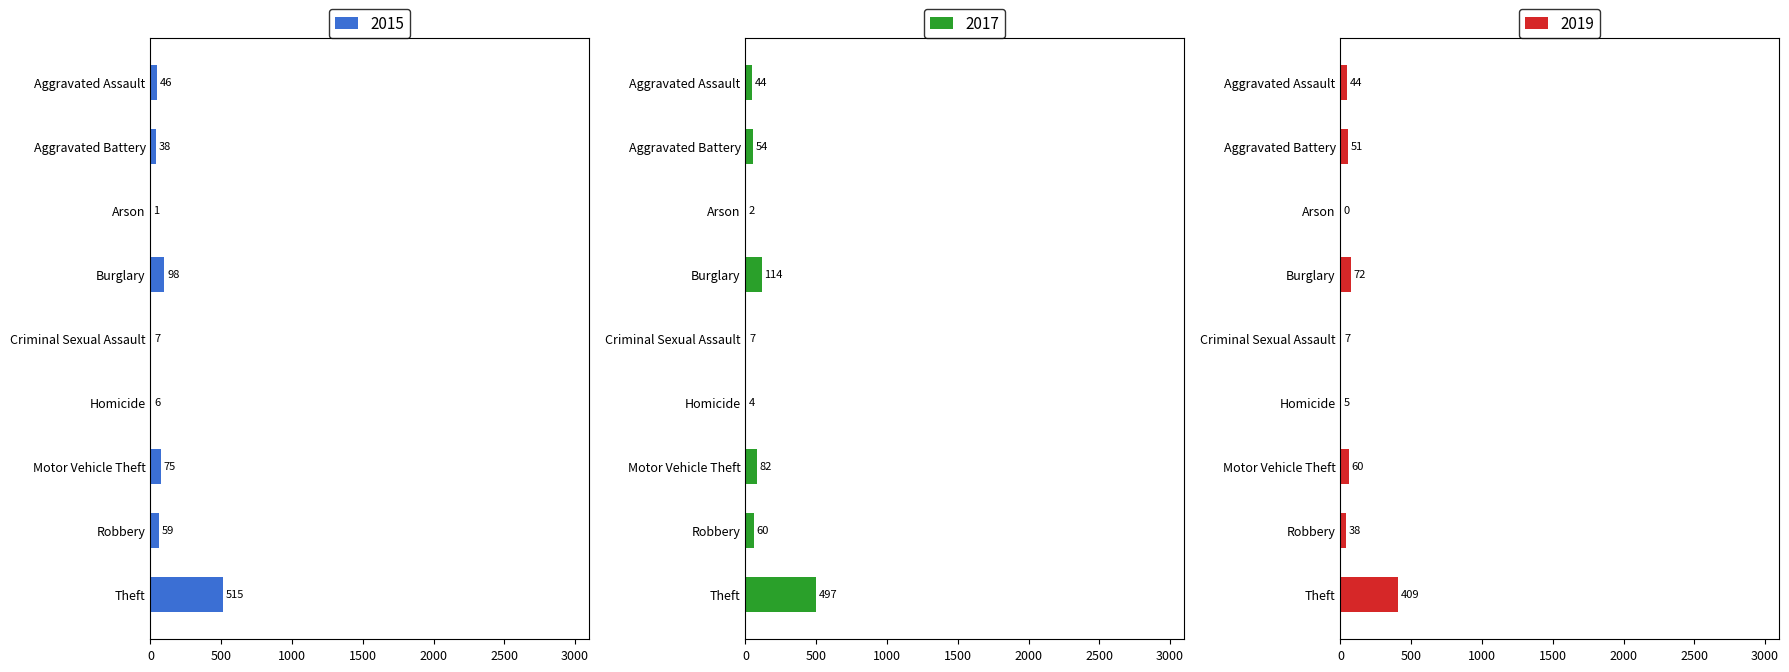

Reading left to right, what are all the values shown in this chart?

2015: Aggravated Assault=46	Aggravated Battery=38	Arson=1	Burglary=98	Criminal Sexual Assault=7	Homicide=6	Motor Vehicle Theft=75	Robbery=59	Theft=515
2017: Aggravated Assault=44	Aggravated Battery=54	Arson=2	Burglary=114	Criminal Sexual Assault=7	Homicide=4	Motor Vehicle Theft=82	Robbery=60	Theft=497
2019: Aggravated Assault=44	Aggravated Battery=51	Arson=0	Burglary=72	Criminal Sexual Assault=7	Homicide=5	Motor Vehicle Theft=60	Robbery=38	Theft=409